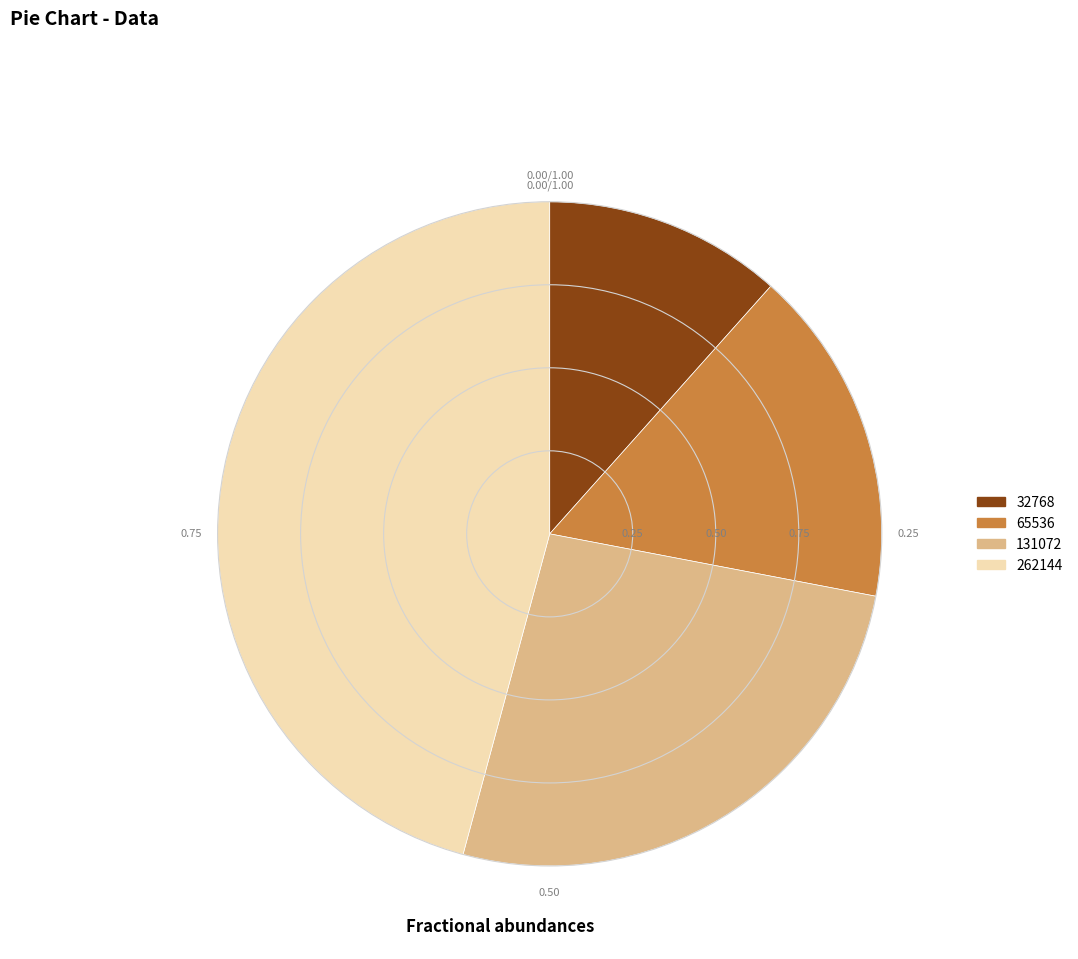

Is 262144 the majority of the pie?

No